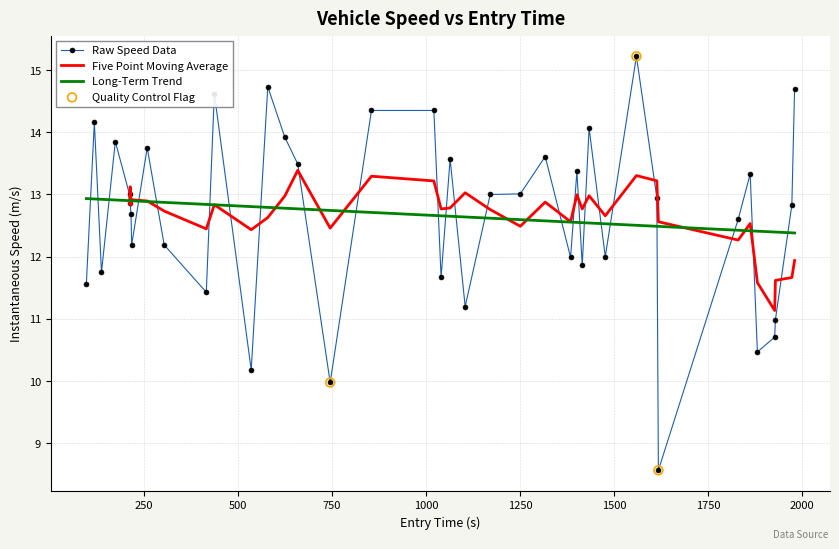

What is the minimum value for Raw Speed Data?

8.6